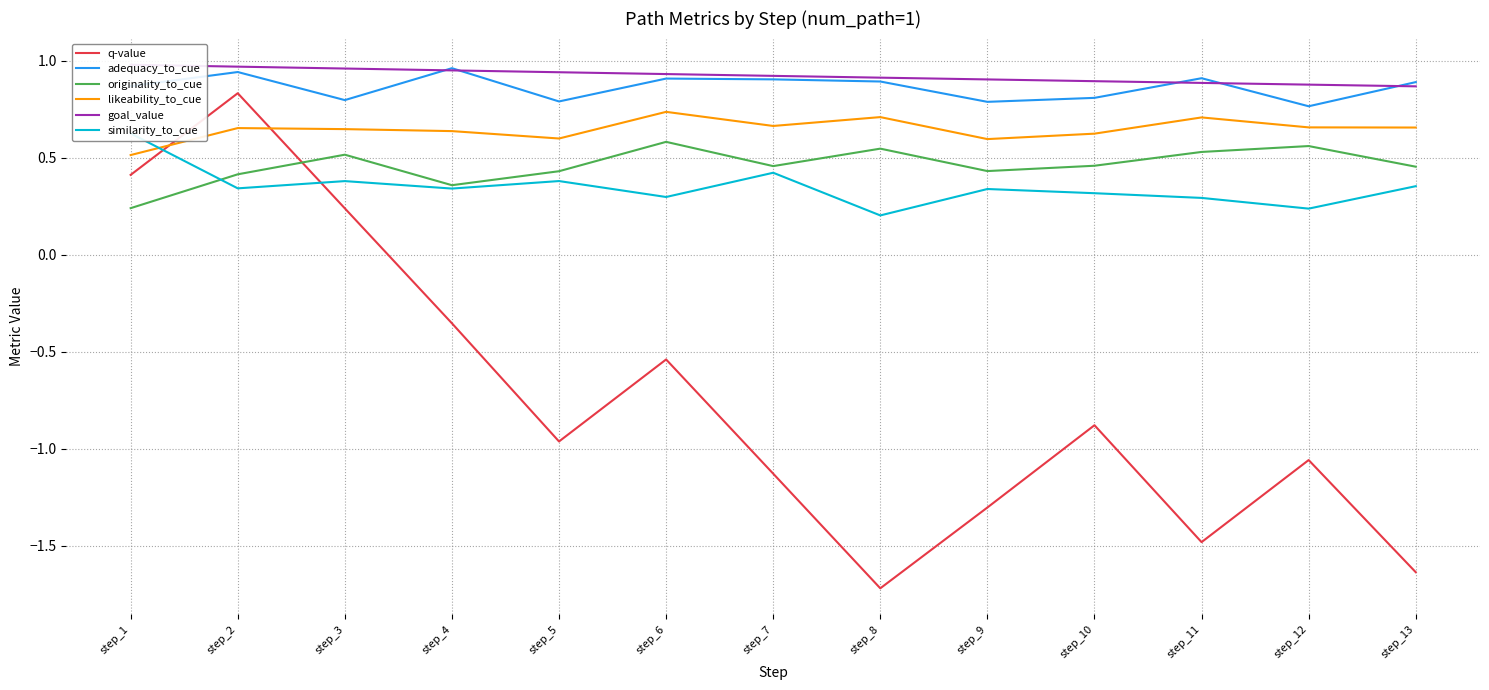

List the series in order of their peak value, highest first.

goal_value, adequacy_to_cue, q-value, likeability_to_cue, similarity_to_cue, originality_to_cue